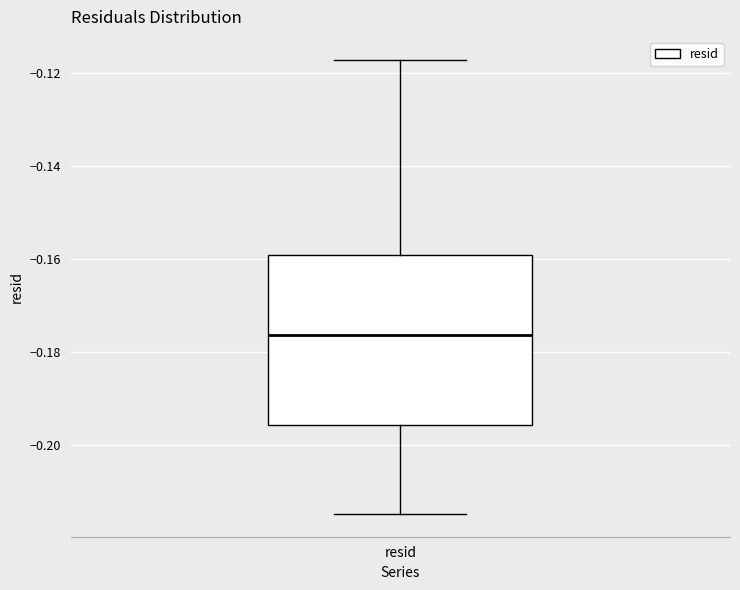

Transcribe this box plot: give where the median line is, the range the box spans, and where the two whiskers end, as read against the y-axis. The values are not printed on the chart, so give them approximately, as read against the axis.

median -0.176, box -0.196 to -0.160, whiskers -0.214 to -0.118